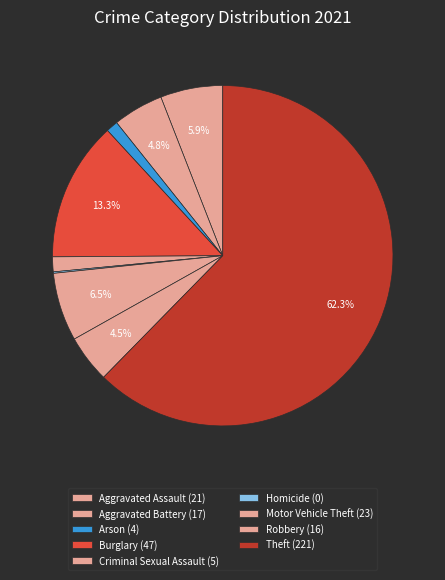

To the nearest percent, what portion does Criminal Sexual Assault represent?

1%